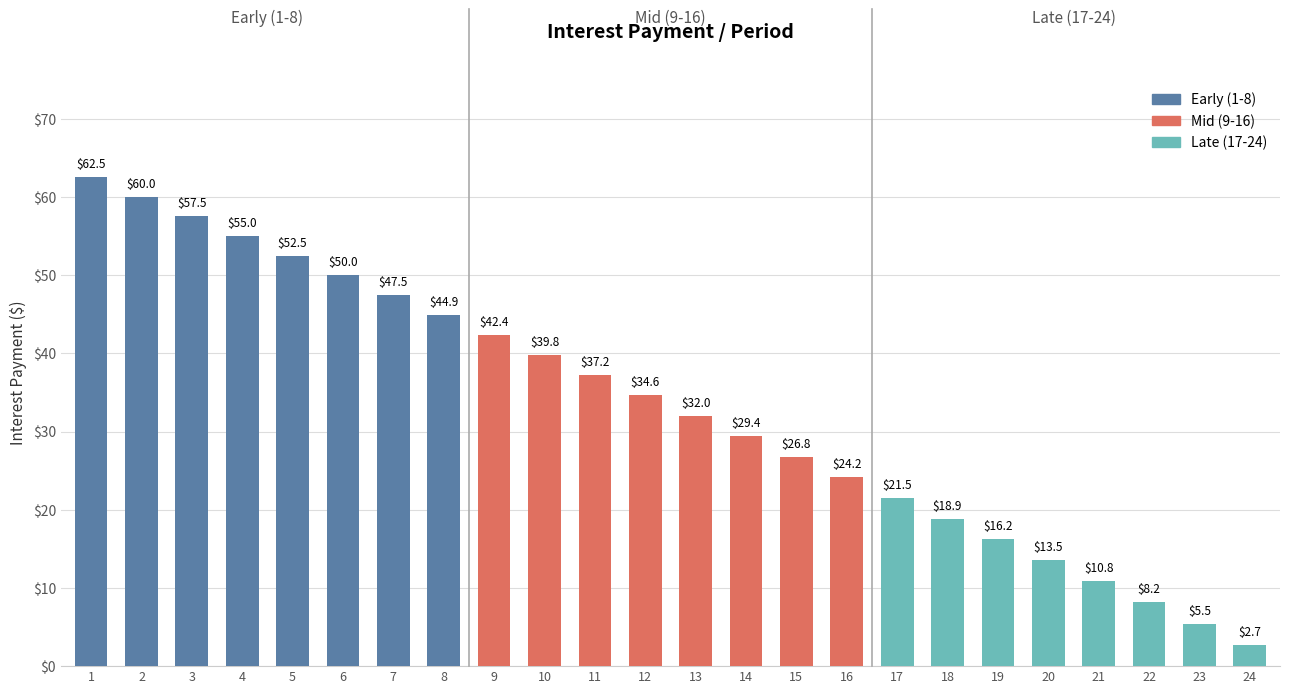

How many values in the Late (17-24) series exceed 13?

4